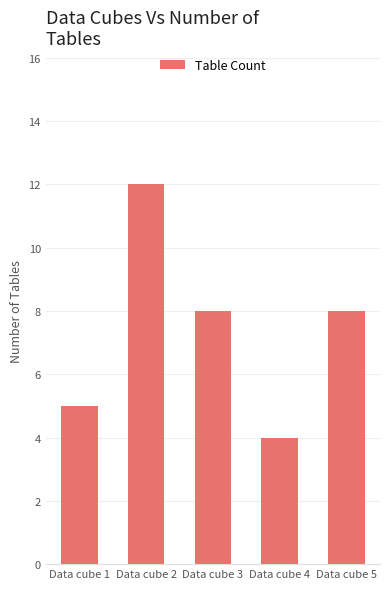

What is the approximate value at Data cube 1?

5